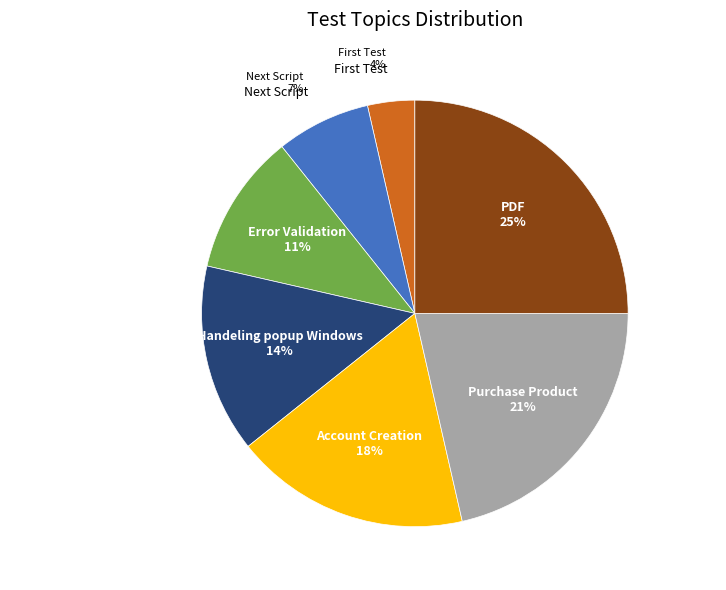

How many segments does this pie chart have?

7